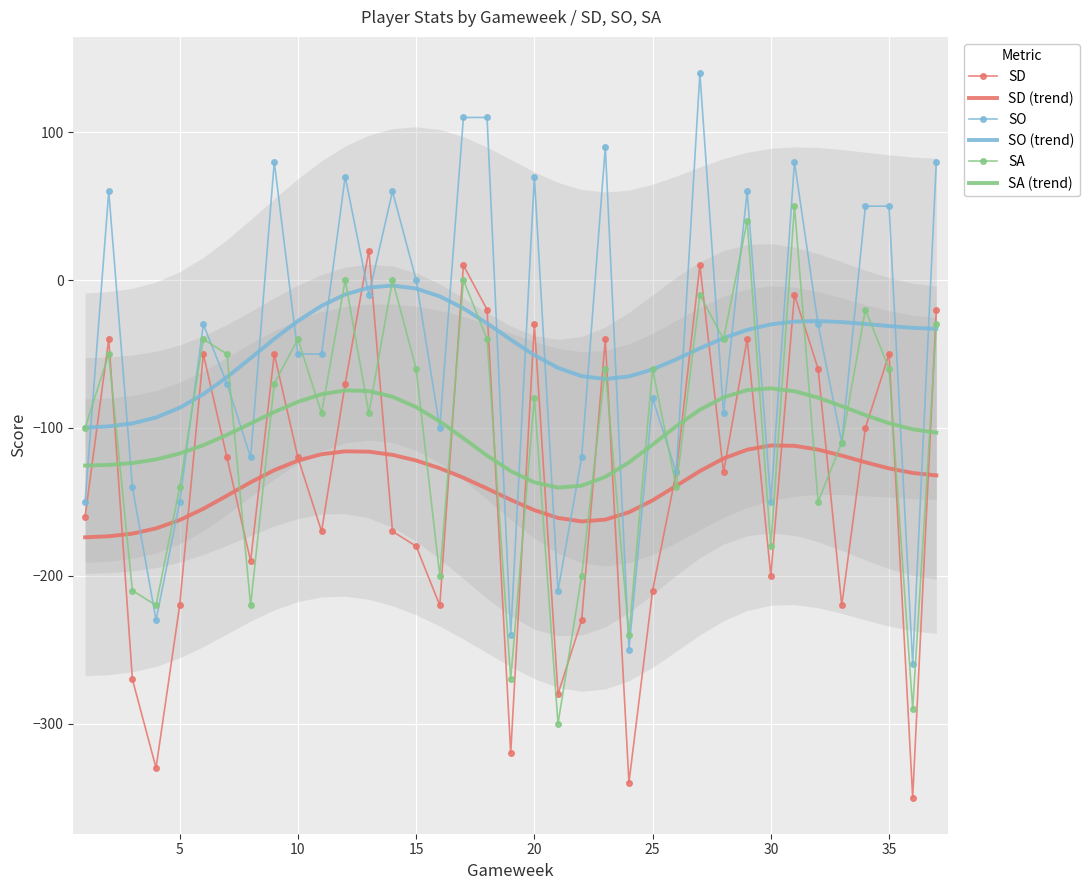

True or false: SO has a value of -70.7 at 20.

False